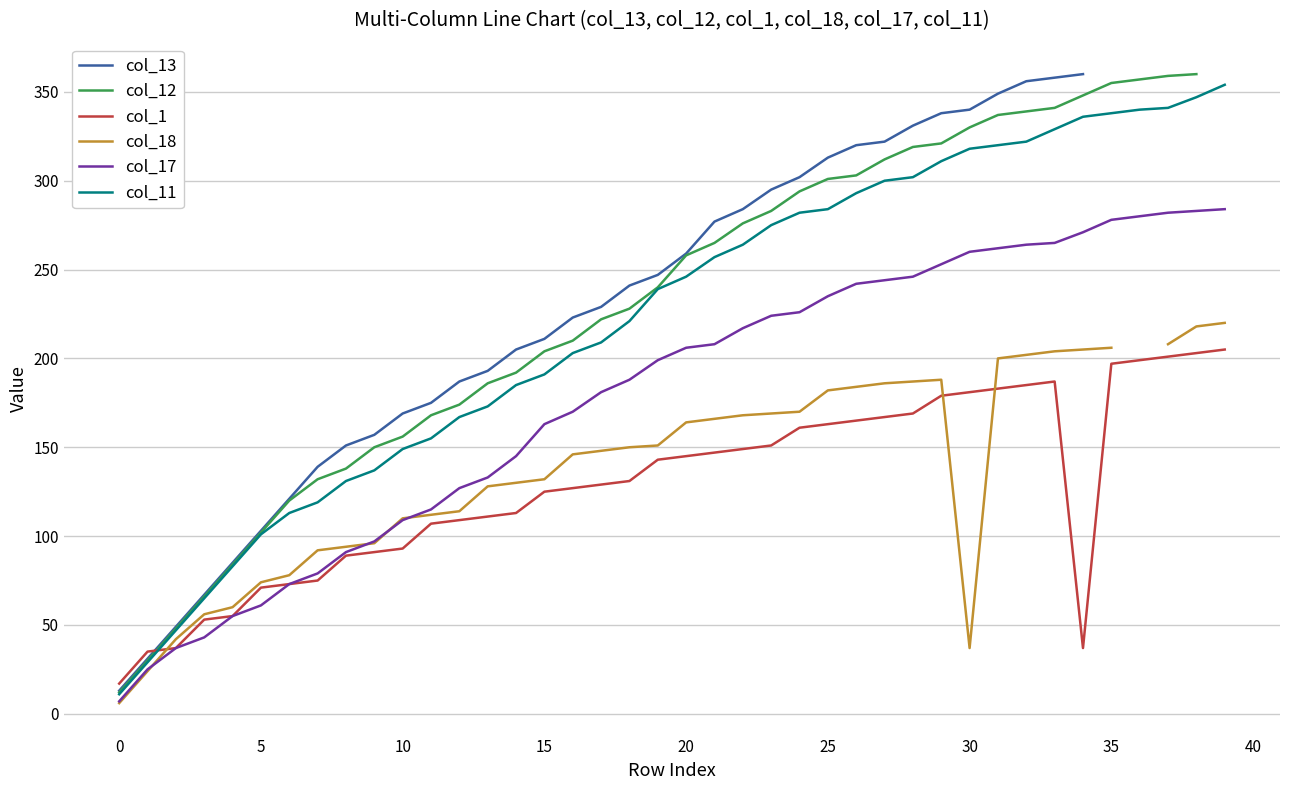

The value of col_11 at 33 is 329.0. True or false?

True